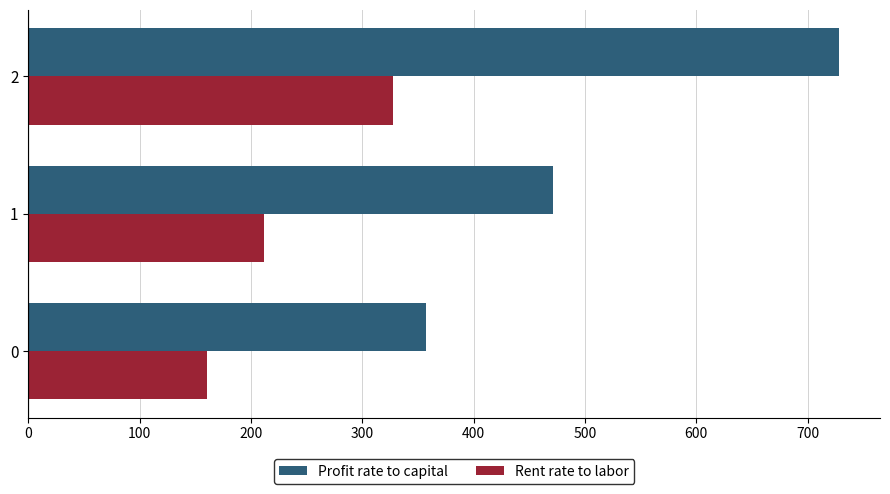

List the labels in order of Profit rate to capital value, smallest first.

0, 1, 2